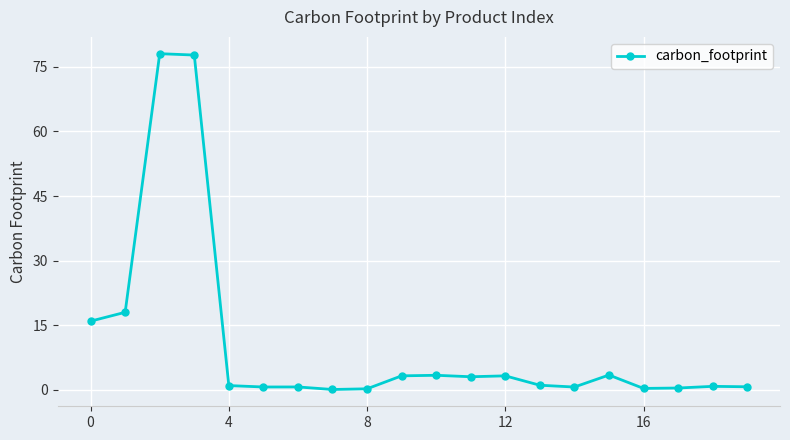

How many data points does each series have?

20